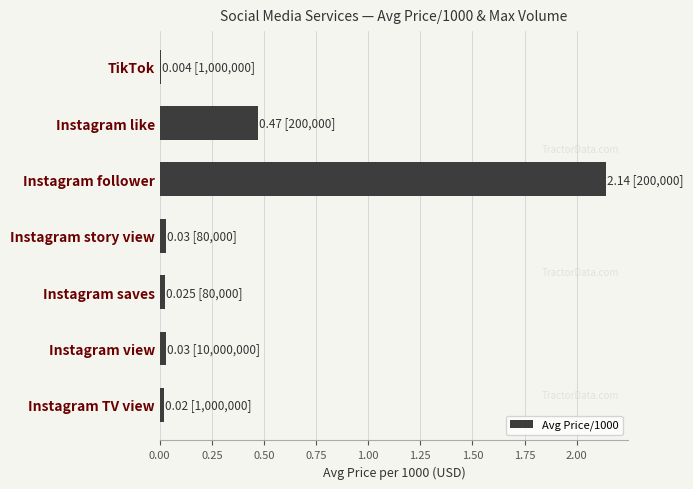

Is it true that the value at Instagram view is 0.0?

True